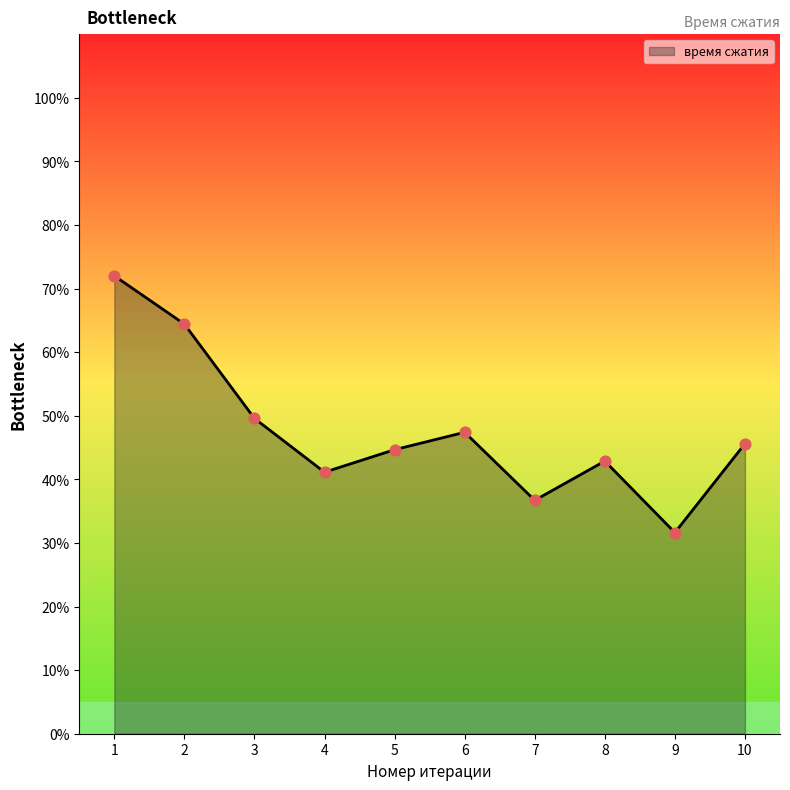

Between 5 and 2, which is larger?

2